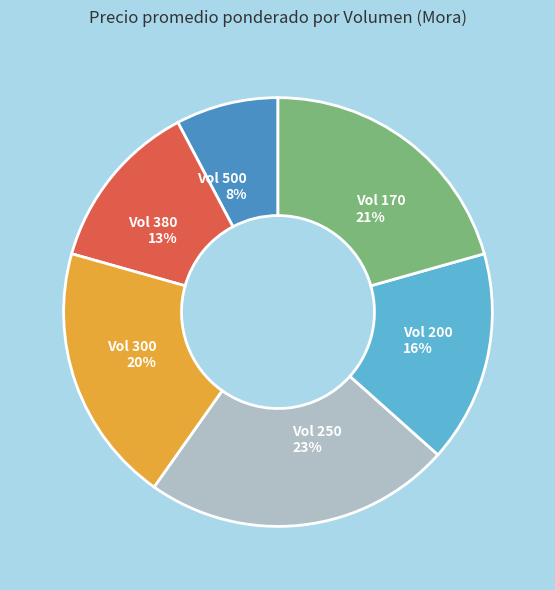

To the nearest percent, what is the difference between the largest and smallest slice percentages?

15%